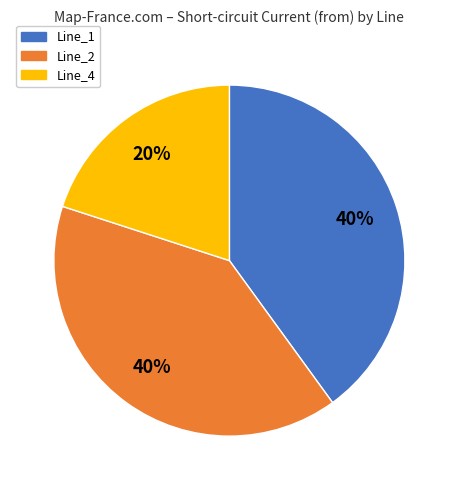

To the nearest percent, what is the difference between the Line_4 and Line_1 slice percentages?

20%